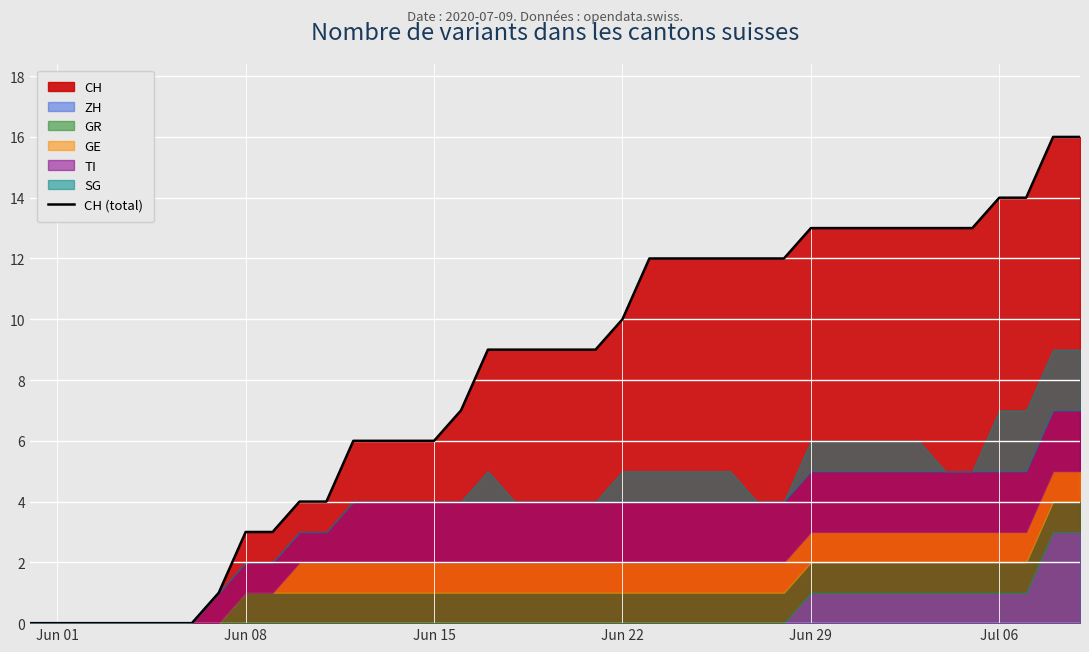

What is the maximum value for CH (total)?

16